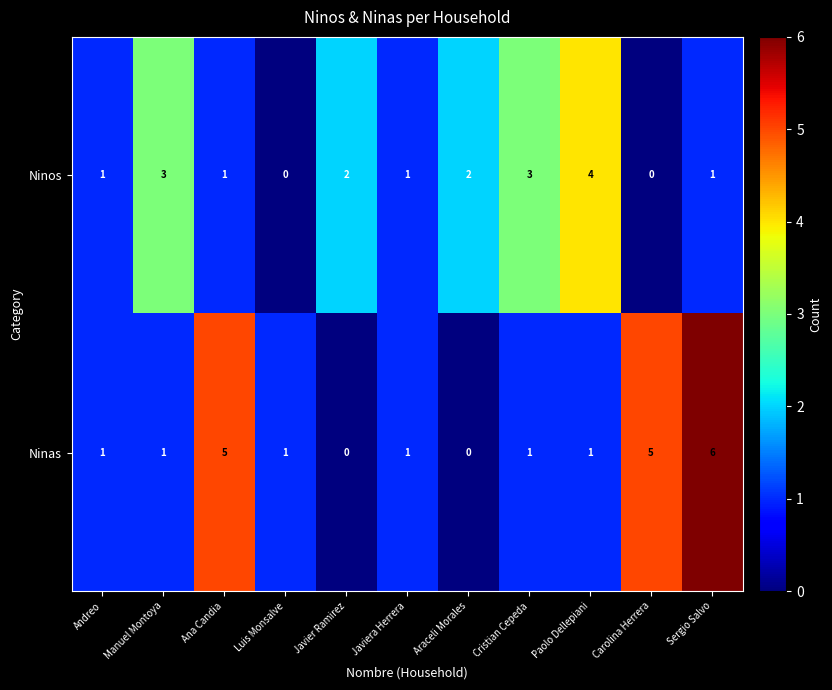

Count the Ninas values in the range 1 to 5.

8